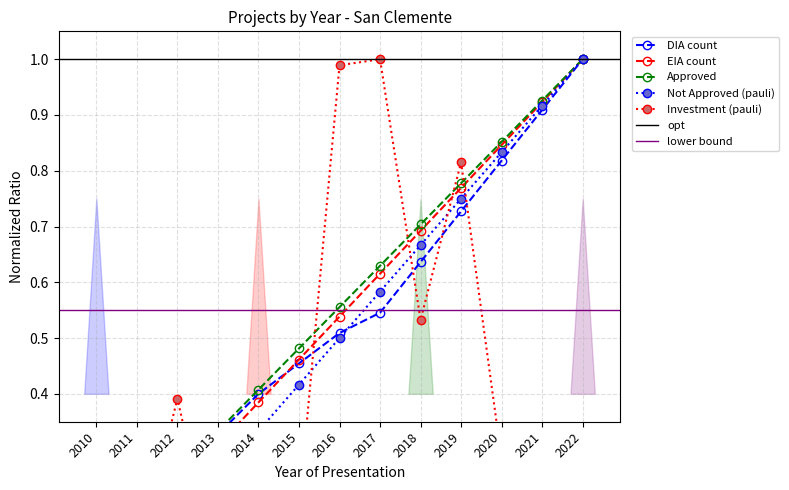

True or false: EIA count has more than 2 points higher than both neighbors.

False